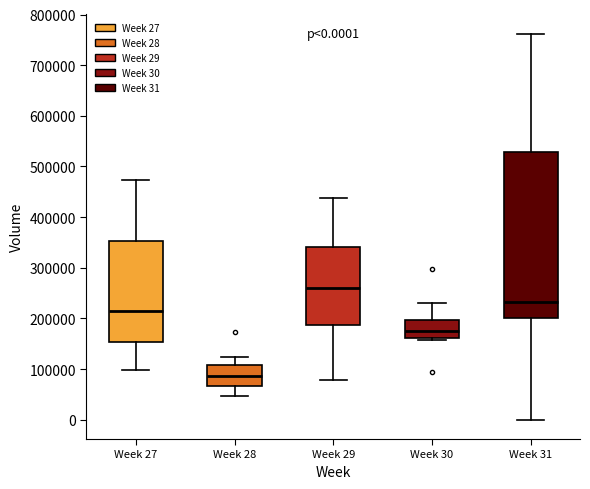

Which box is the tallest, from its lower edge to its upper edge?

Week 31